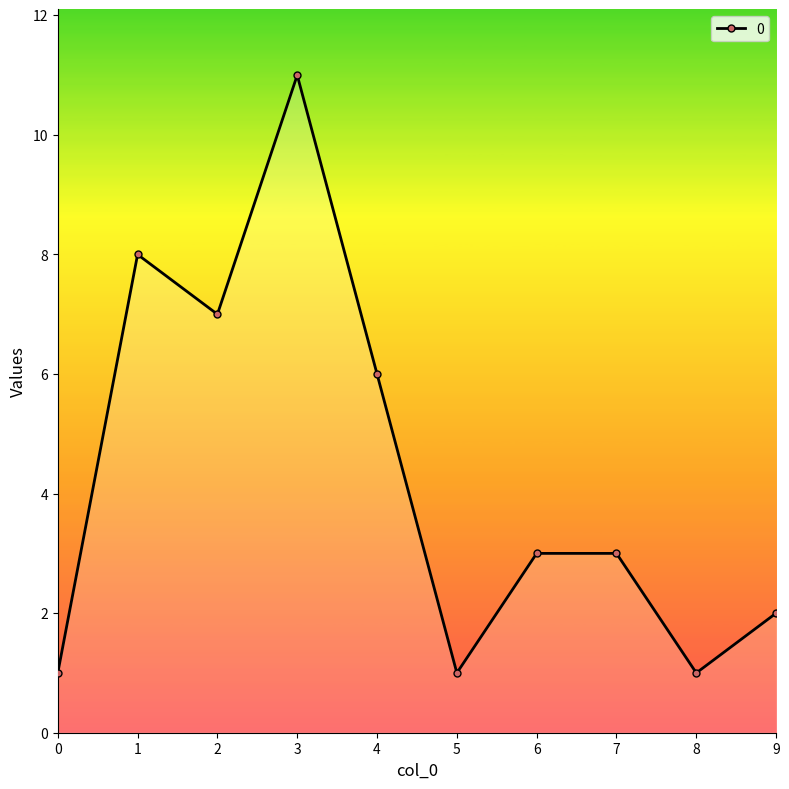

At which category does the data reach its first local peak?

1